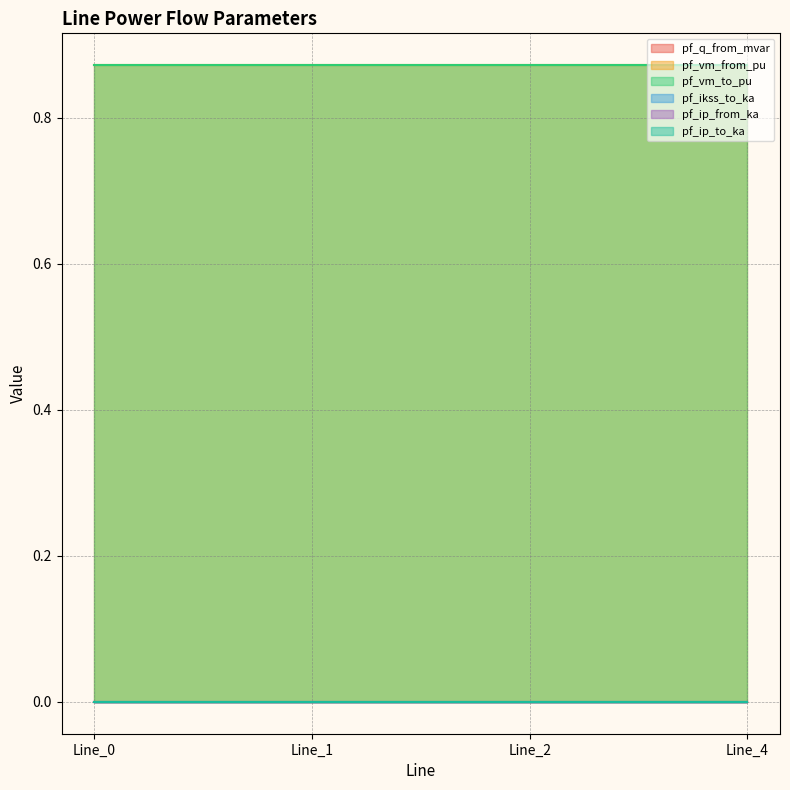

At how many categories does at least one series exceed 0?

4